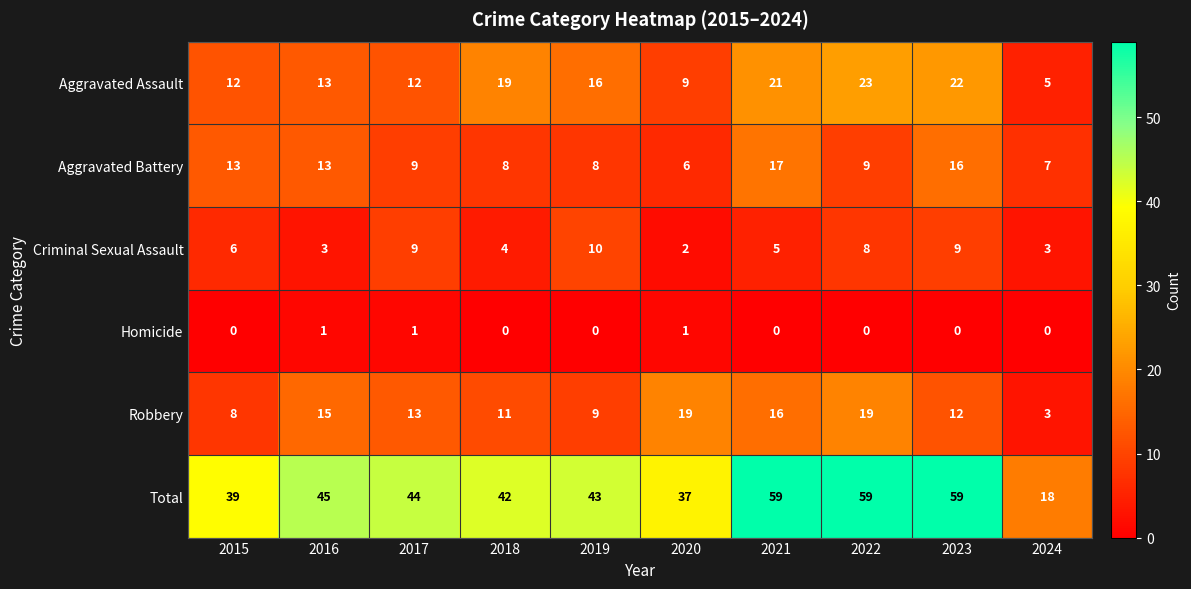

Between 2015 and 2016, which series saw the biggest shift?

Robbery